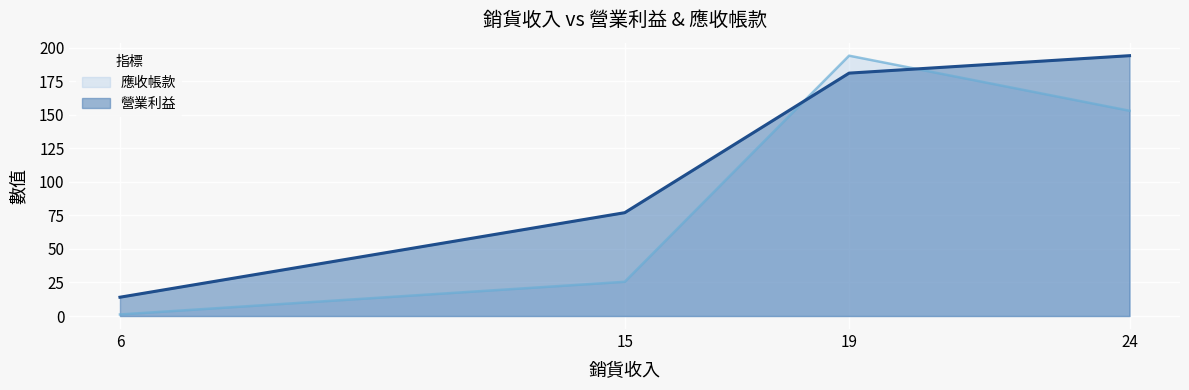

List the series in order of their overall mean, highest first.

營業利益, 應收帳款